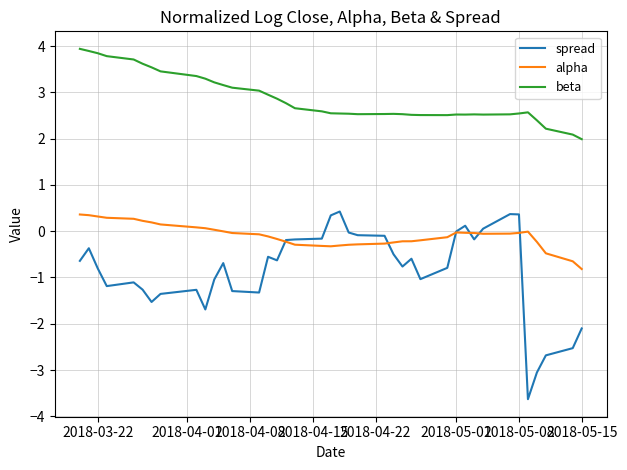

In beta, how many points are lower than both neighbors (excluding endpoints)?

4